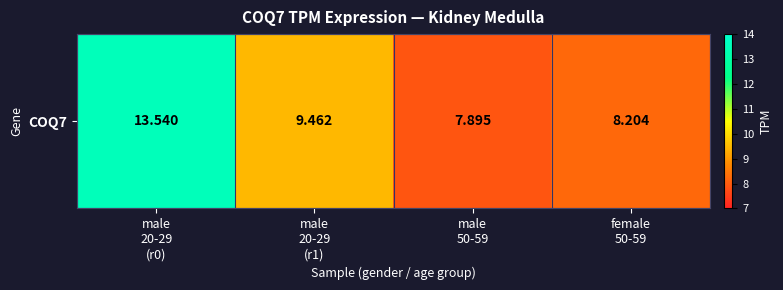

Which has a higher value, male
20-29
(r1) or male
20-29
(r0)?

male
20-29
(r0)